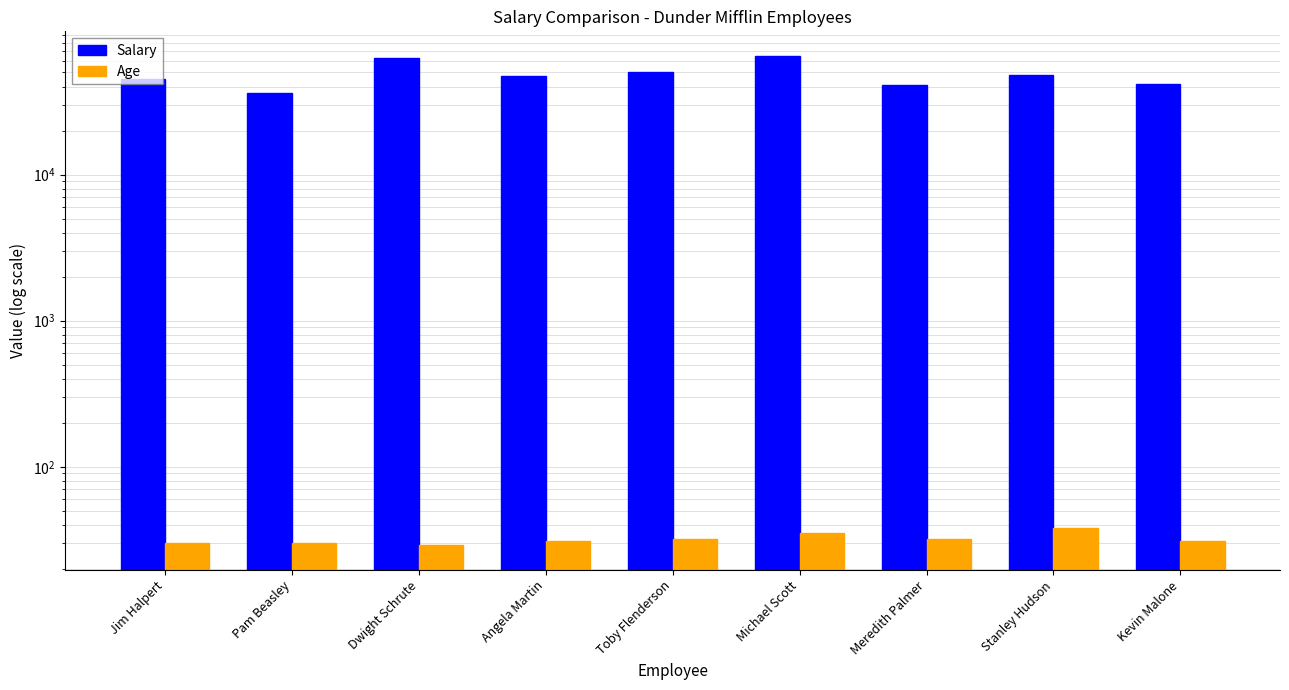

What is the label of the 8th bar from the left?

Stanley Hudson